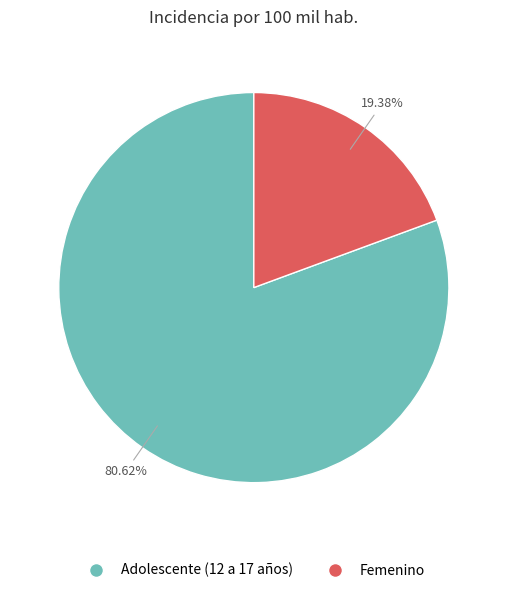

How many slices are in this pie chart?

2